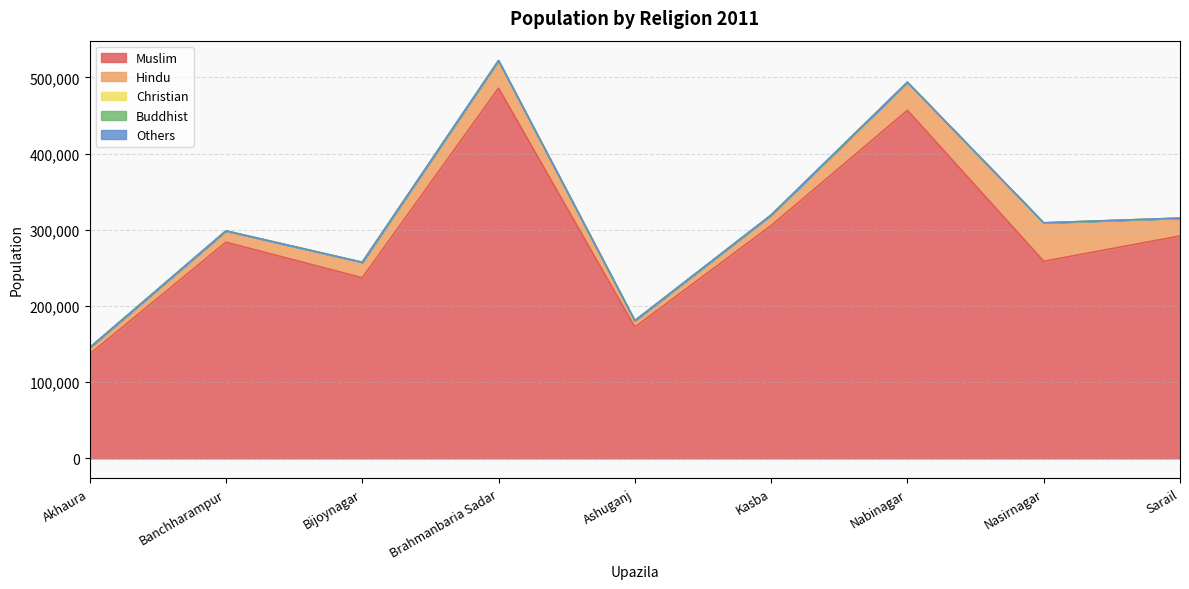

Which series has the widest spread of values?

Muslim